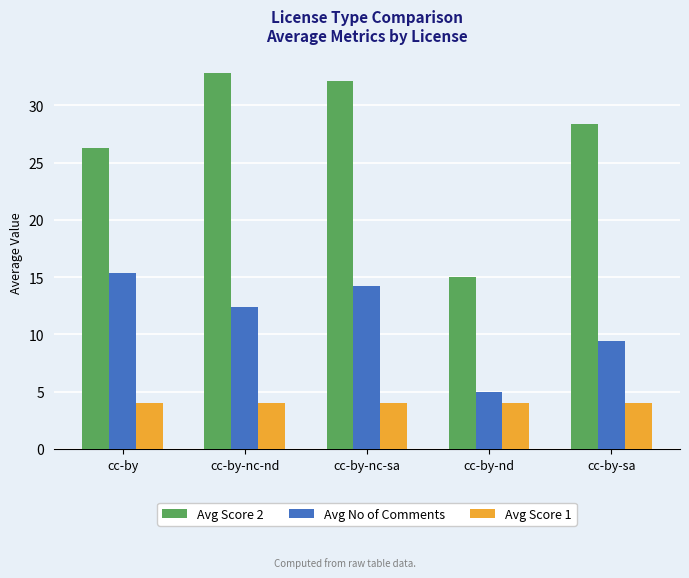

What are all the series names shown in the legend?

Avg Score 2, Avg No of Comments, Avg Score 1